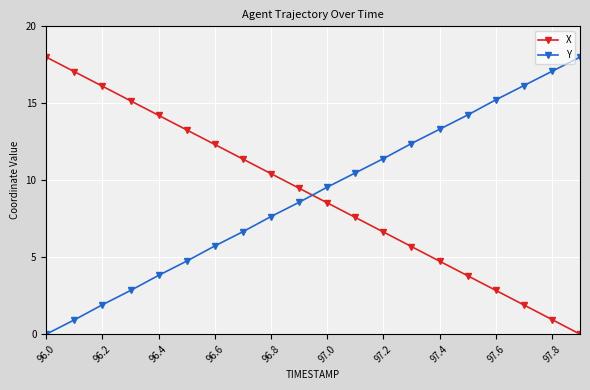

True or false: Y and X intersect in this chart.

True